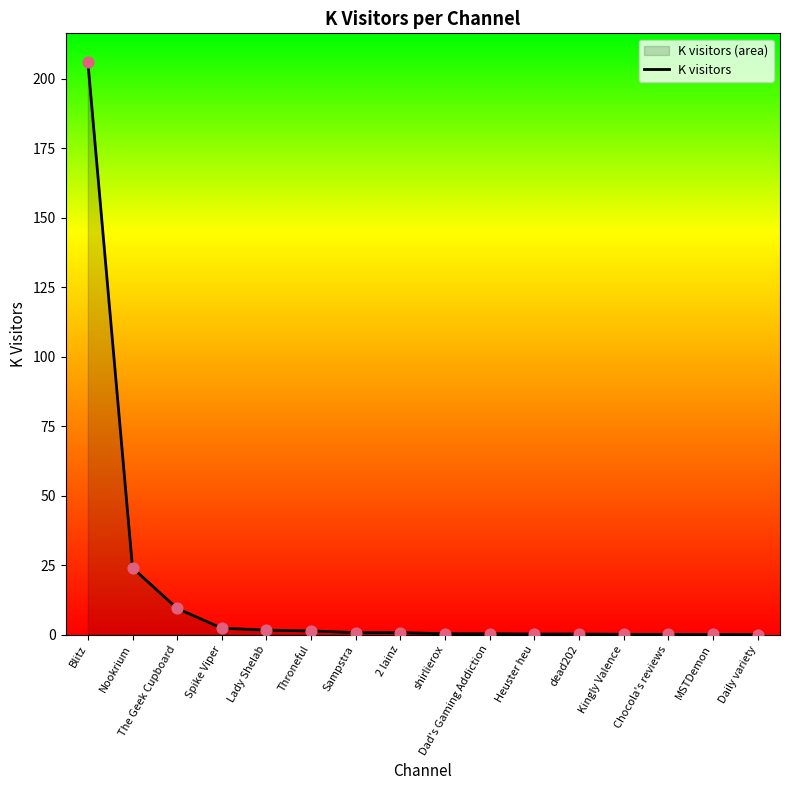

What is the change in value from Blitz to dead202?

-205.8